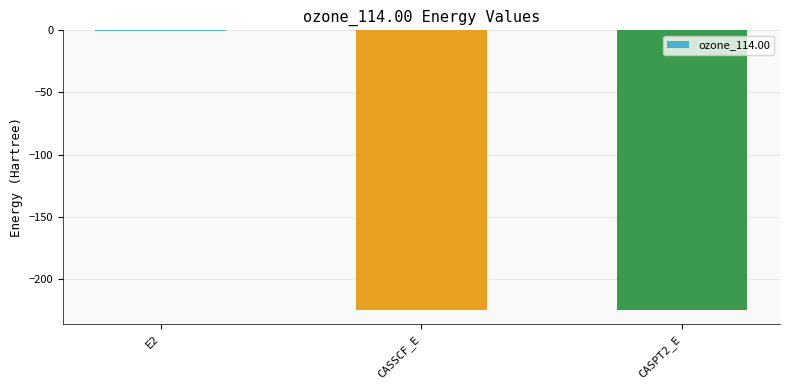

What is the sum of all values?

-450.6